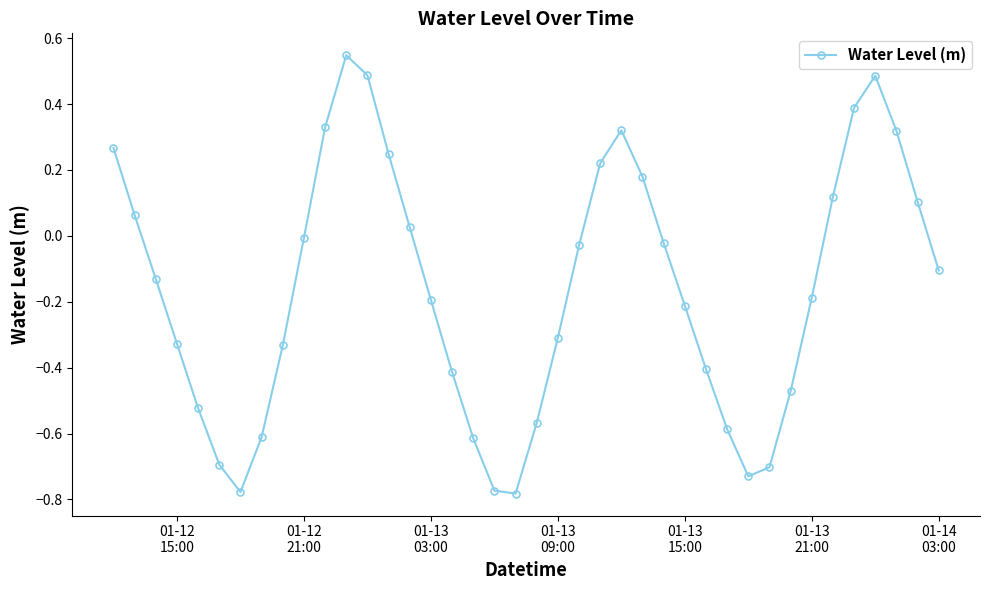

What is the sum of all values?

-6.4